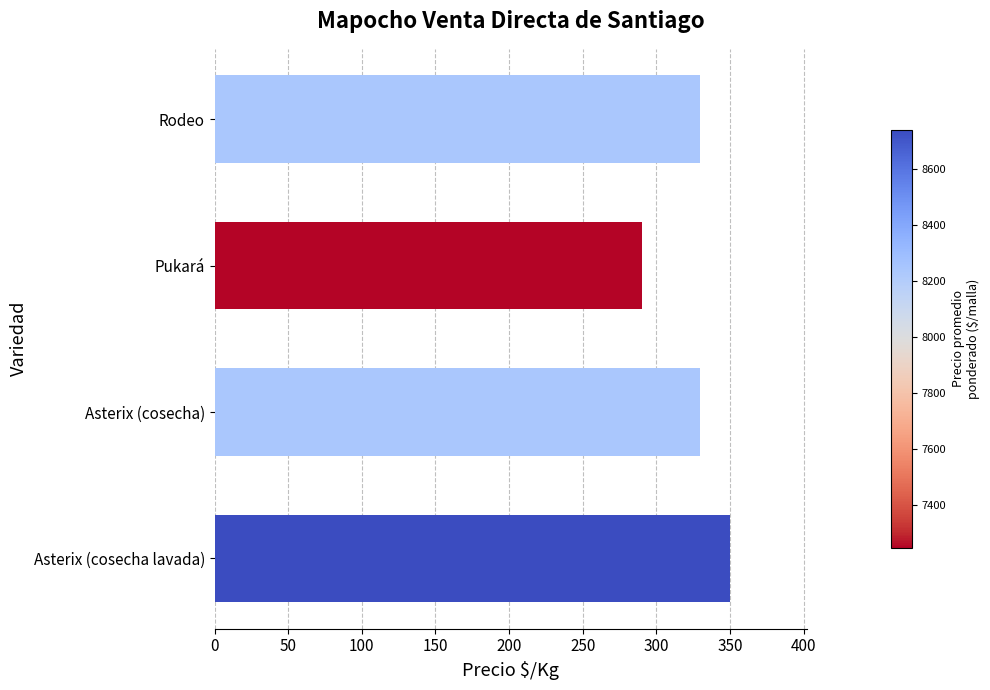

What is the change in value from Asterix (cosecha lavada) to Asterix (cosecha)?

-20